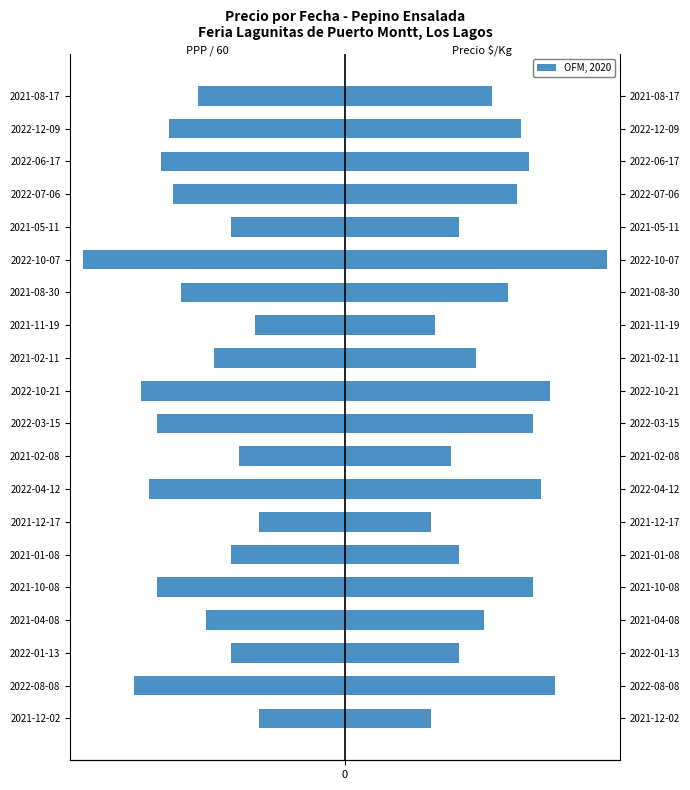

How many values in the Precio promedio ponderado / 60 series exceed -300?

9